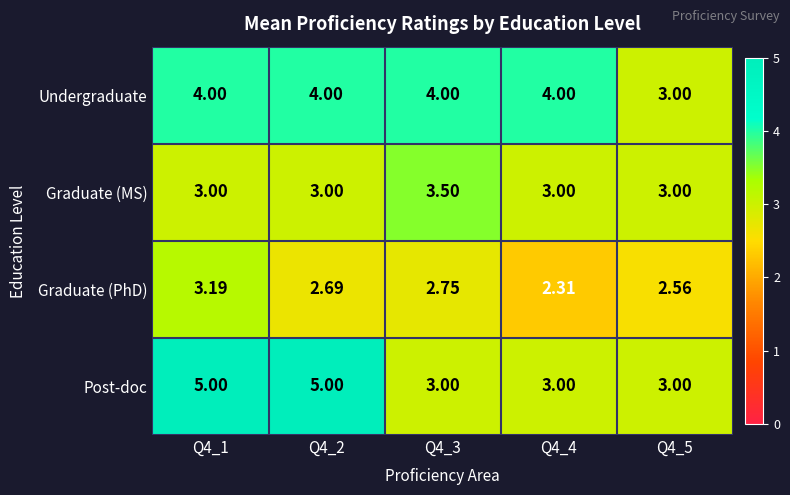

List the series in order of their peak value, highest first.

Post-doc, Undergraduate, Graduate (MS), Graduate (PhD)